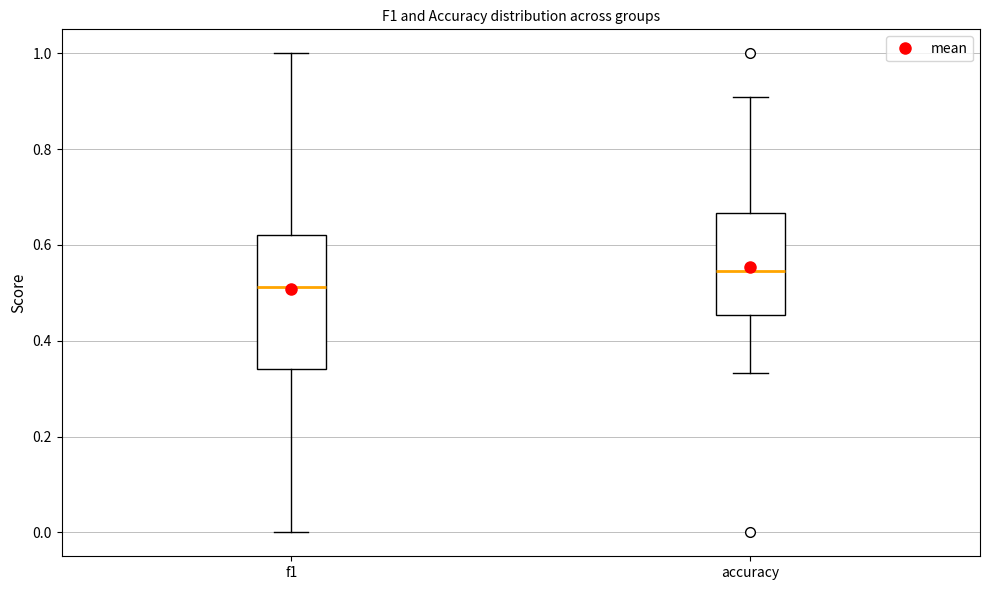

Which box is the tallest, from its lower edge to its upper edge?

f1